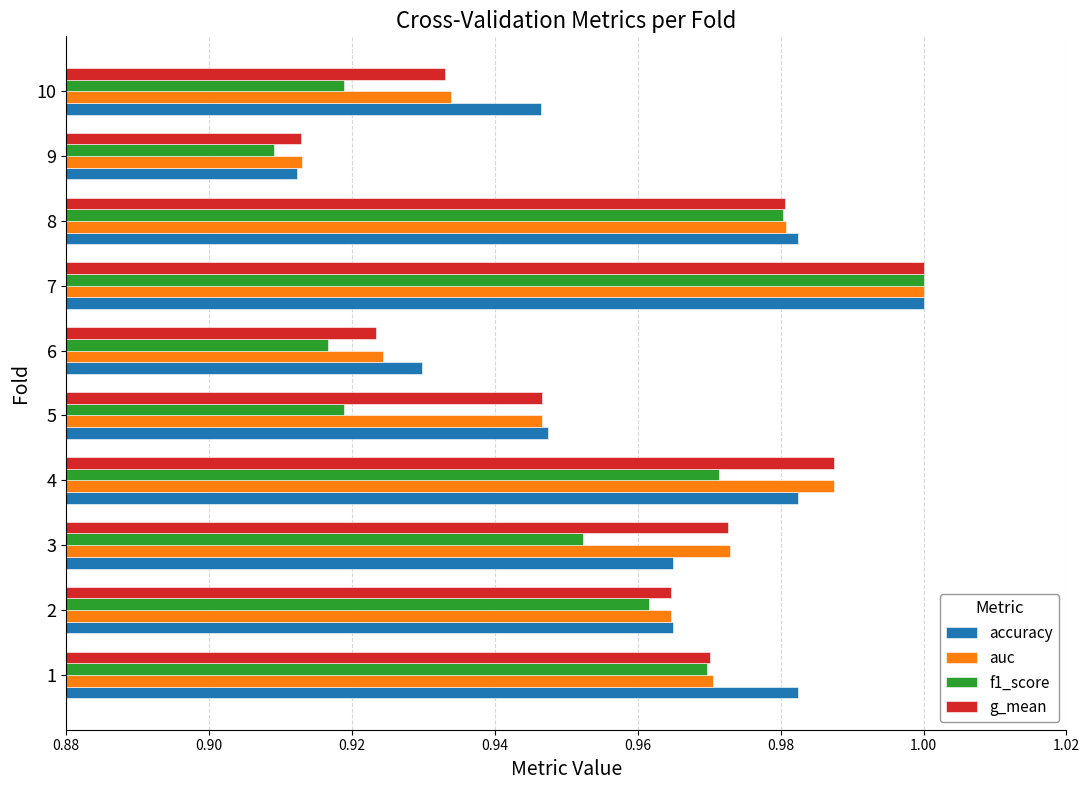

Which series changed the most between 3 and 4?

f1_score